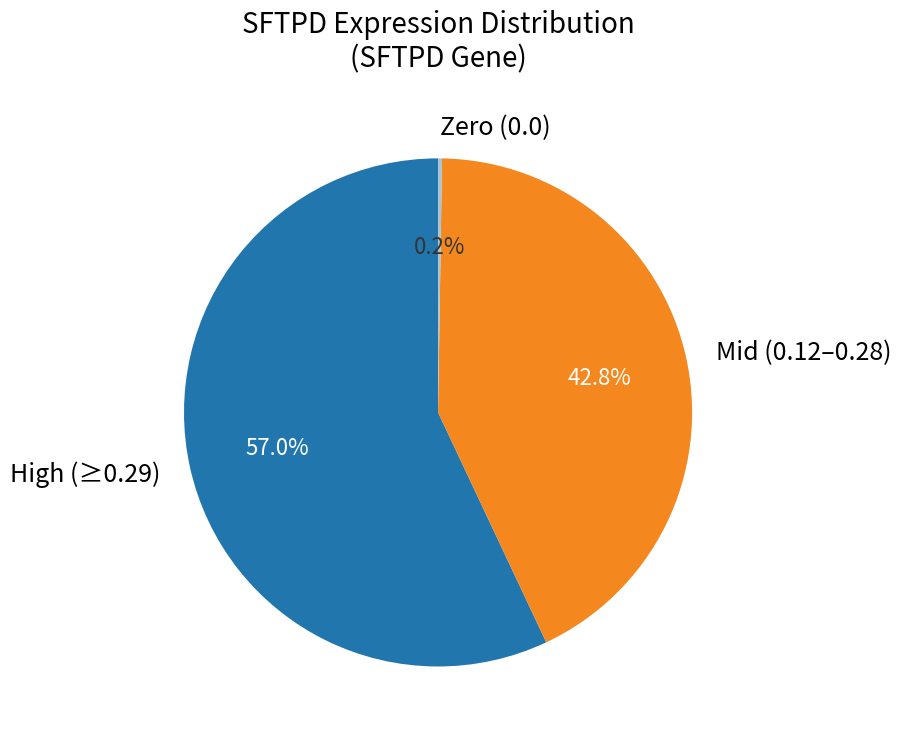

What portion of the pie excludes High (≥0.29)?

43.0%